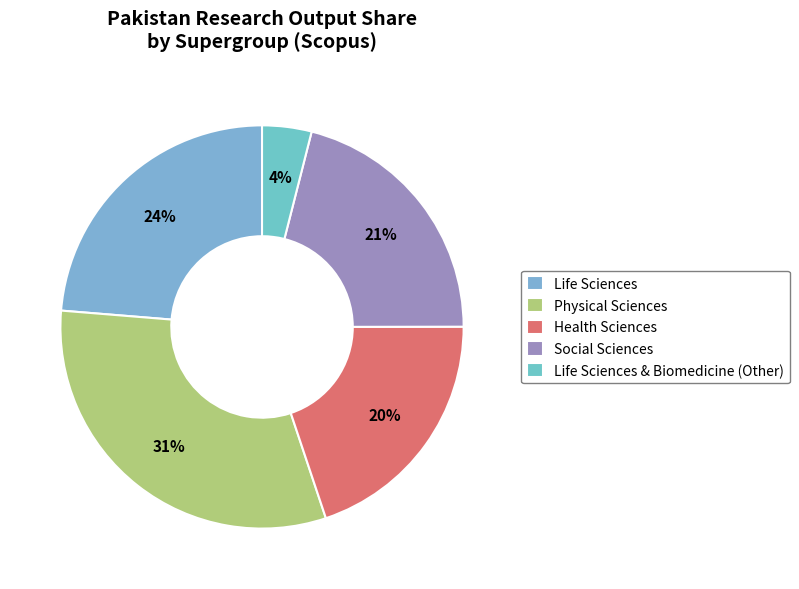

What is the largest slice in the pie chart?

Physical Sciences